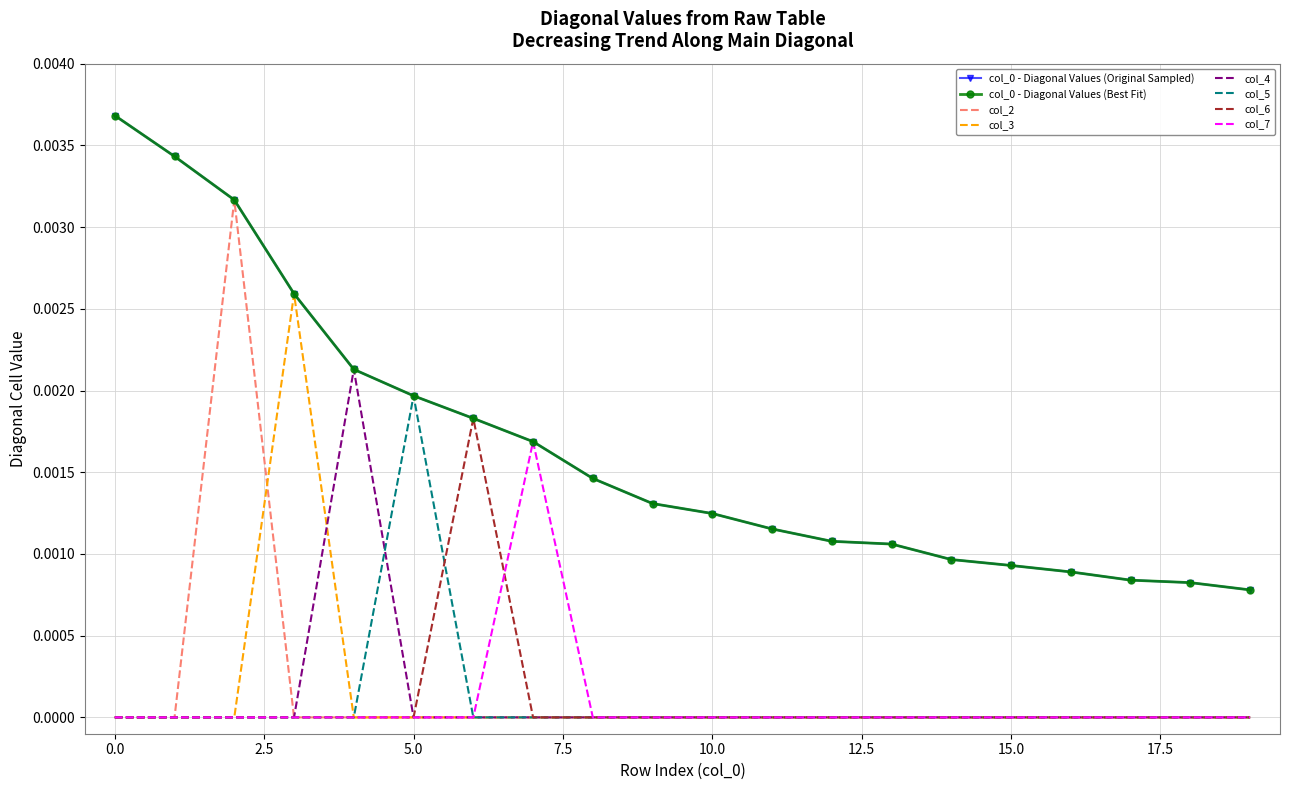

Rank the categories by col_5 value from highest to lowest.

5, 0, 1, 2, 3, 4, 6, 7, 8, 9, 10, 11, 12, 13, 14, 15, 16, 17, 18, 19